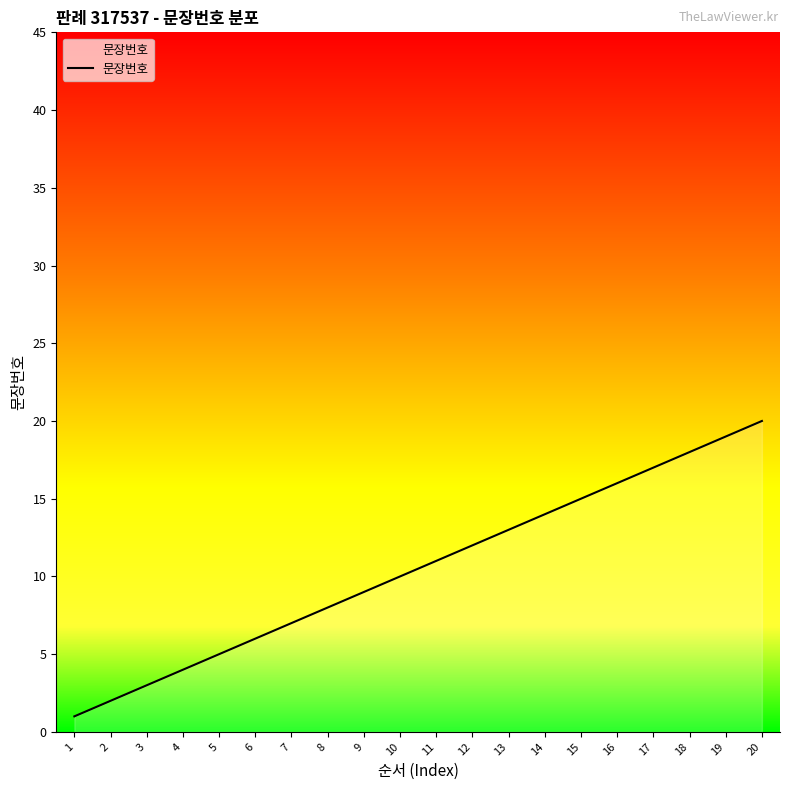

What is the maximum value shown in the chart?

20